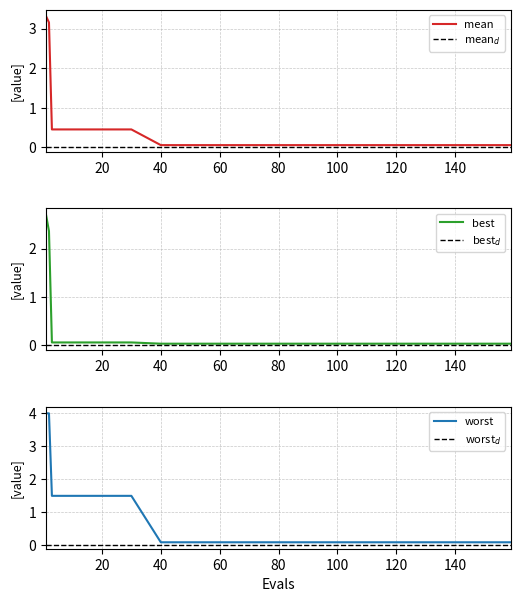

Which series has the widest spread of values?

worst